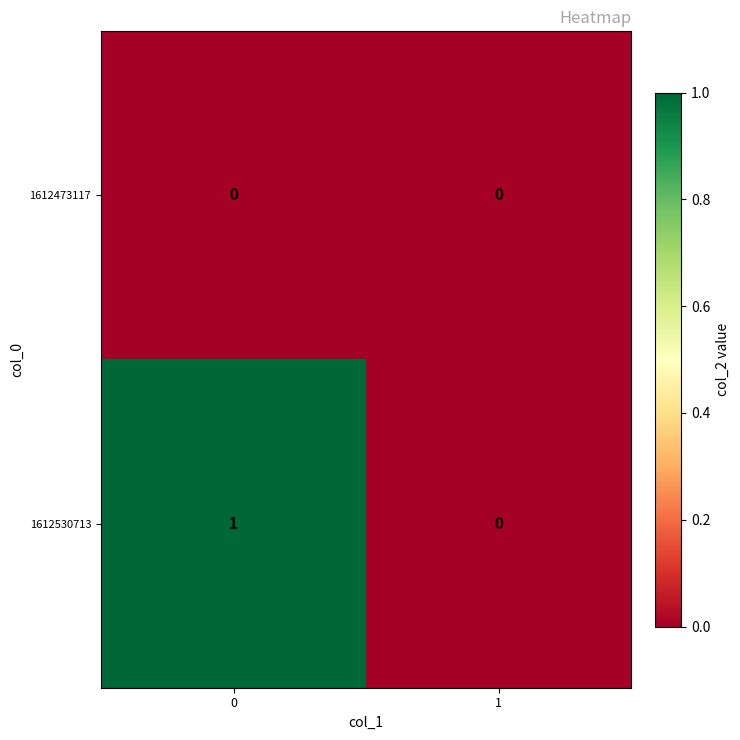

Reading right to left, transcribe all the data shown in this chart.

1612473117: 0	0
1612530713: 0	1